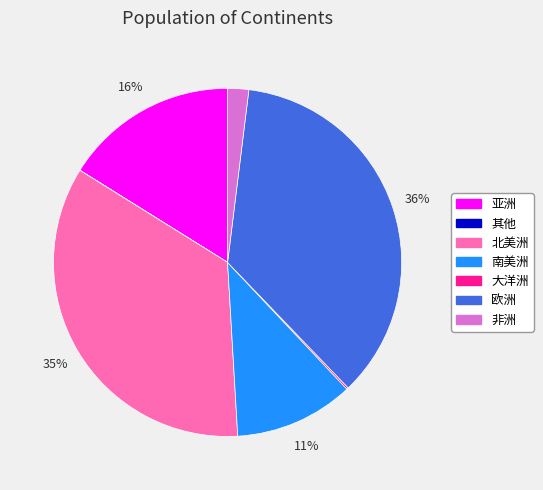

Combined, do 亚洲 and 欧洲 account for over 50%?

Yes